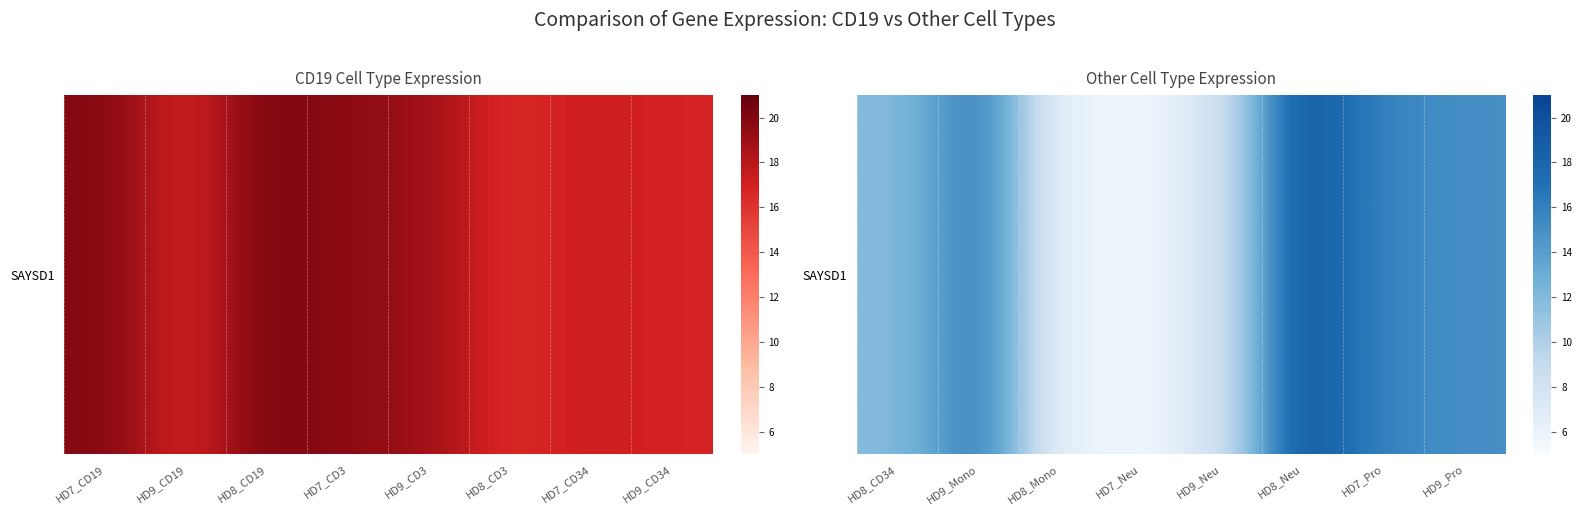

What is the difference between the values at HD9_Pro and HD7_Pro?

0.7